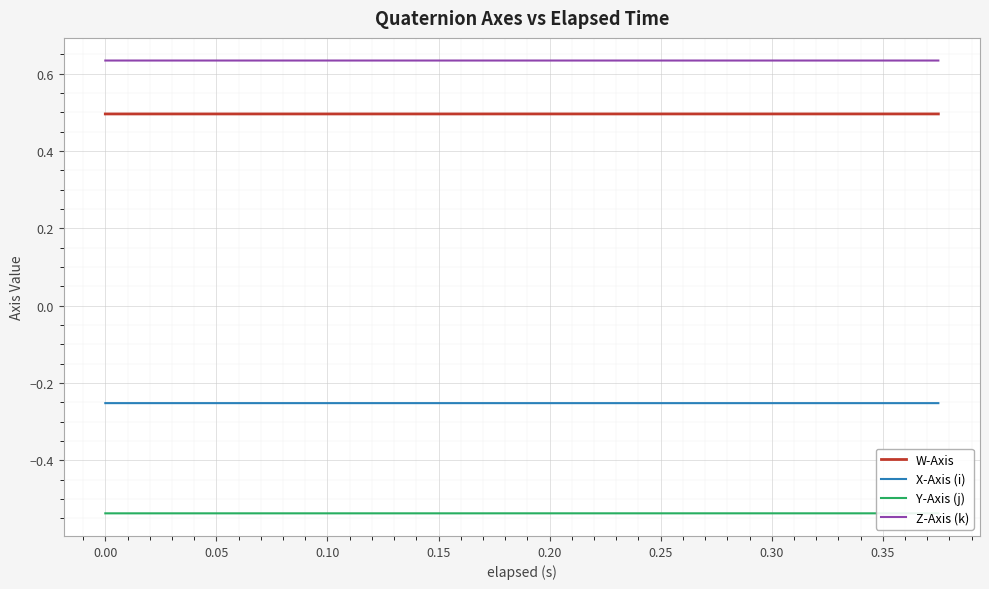

What is the maximum value for W-Axis?

0.5